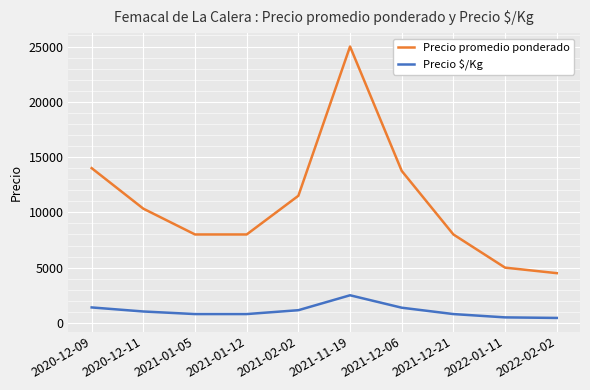

At which category does Precio promedio ponderado reach its first local peak?

2021-11-19